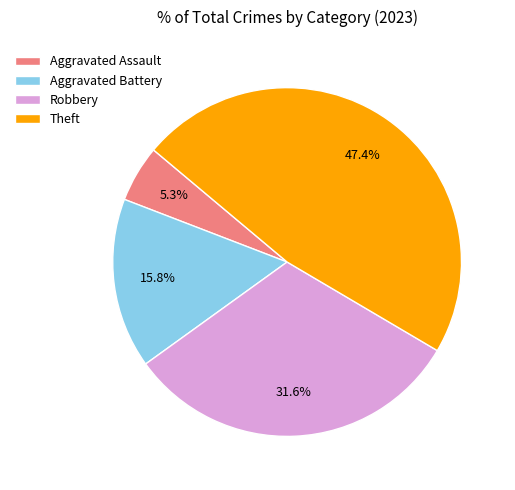

Which category has the smallest portion of the pie?

Aggravated Assault